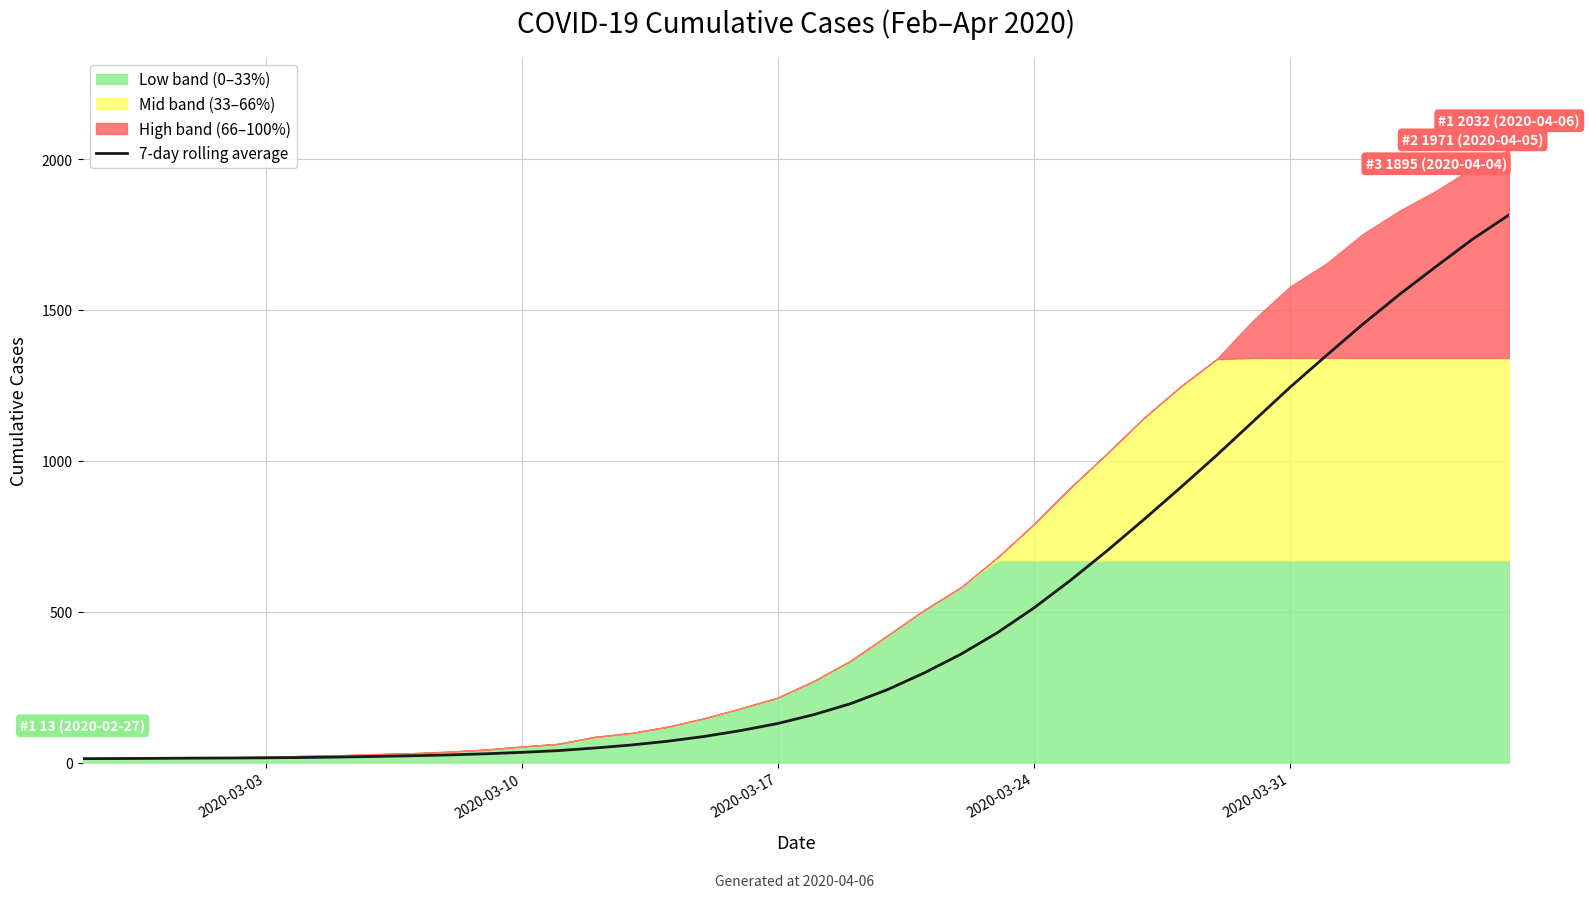

What is the maximum value for 7-day rolling average?

1815.7